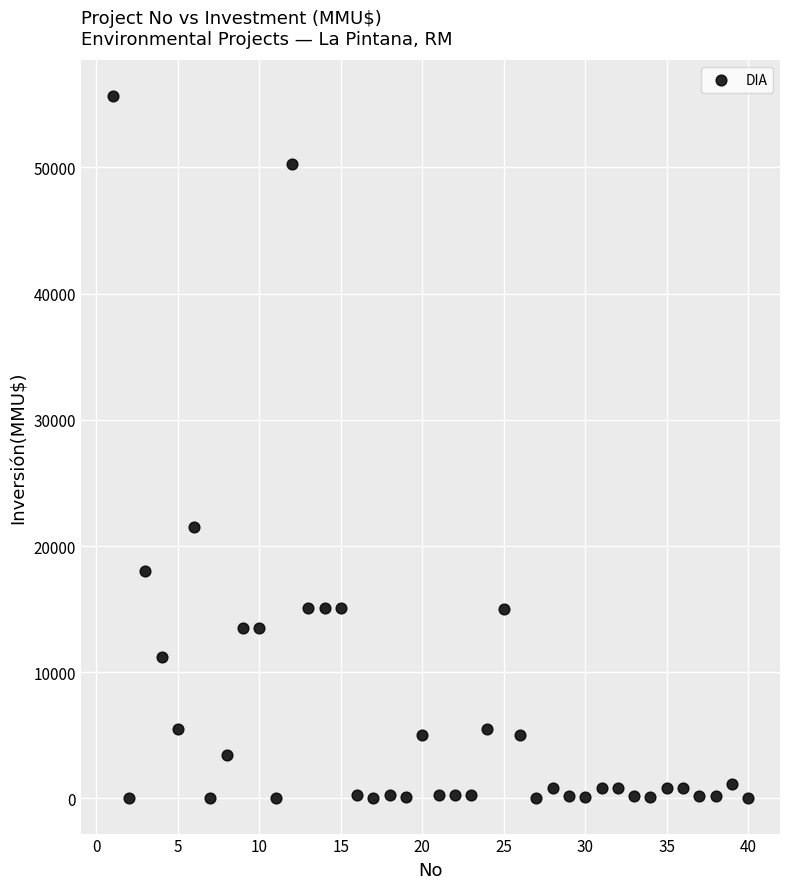

What Y value in the scatter plot is closest to 27847?

21500